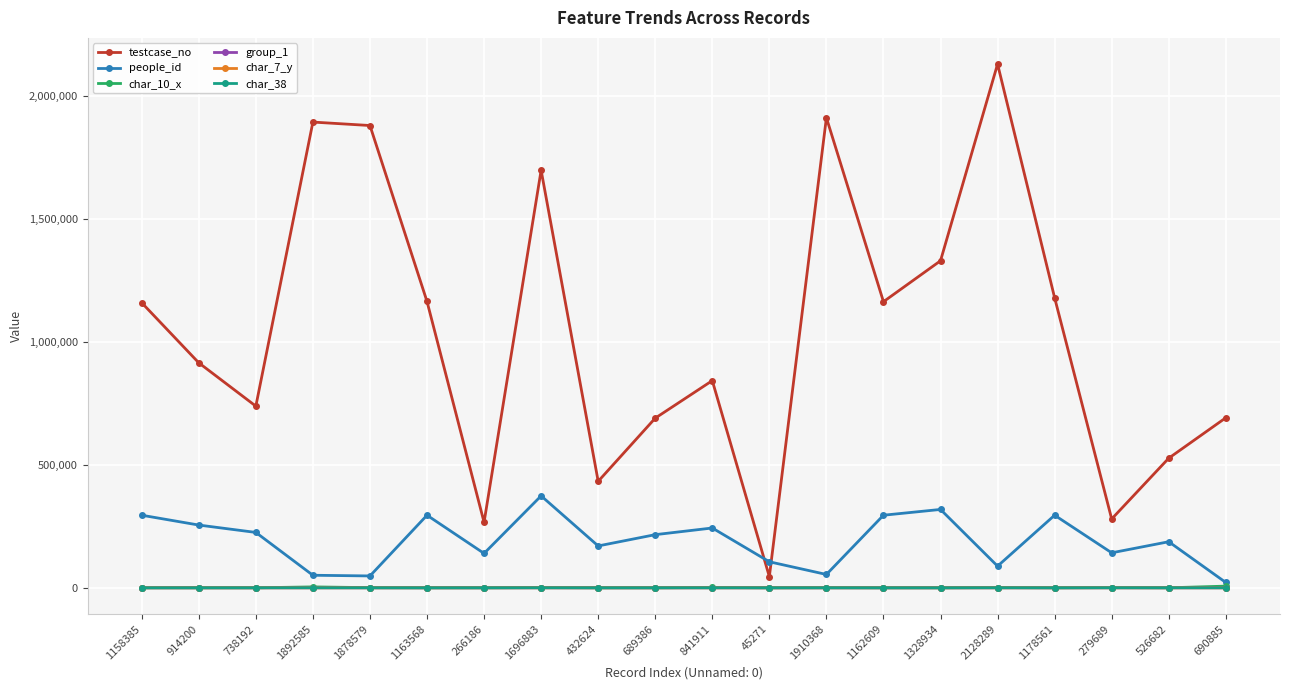

What is the maximum value shown in the chart?

2128290